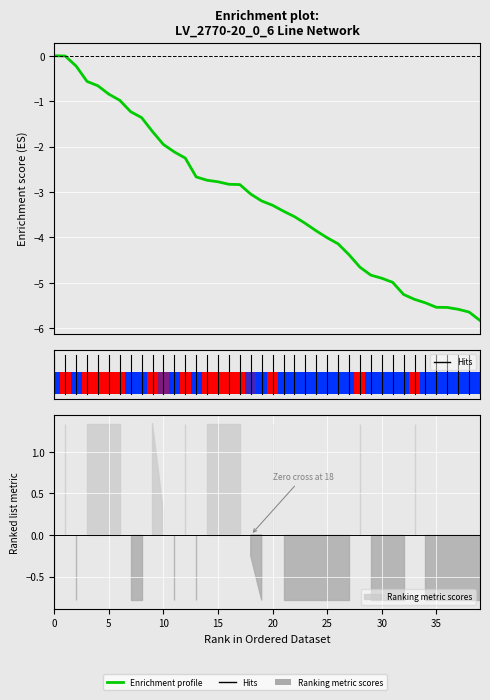

Reading left to right, extract all data points from this chart.

0.0	-0.0	-0.2	-0.6	-0.7	-0.8	-1.0	-1.2	-1.4	-1.7	-2.0	-2.1	-2.3	-2.7	-2.7	-2.8	-2.8	-2.8	-3.0	-3.2	-3.3	-3.4	-3.5	-3.7	-3.9	-4.0	-4.1	-4.4	-4.7	-4.8	-4.9	-5.0	-5.3	-5.4	-5.4	-5.5	-5.5	-5.6	-5.6	-5.8